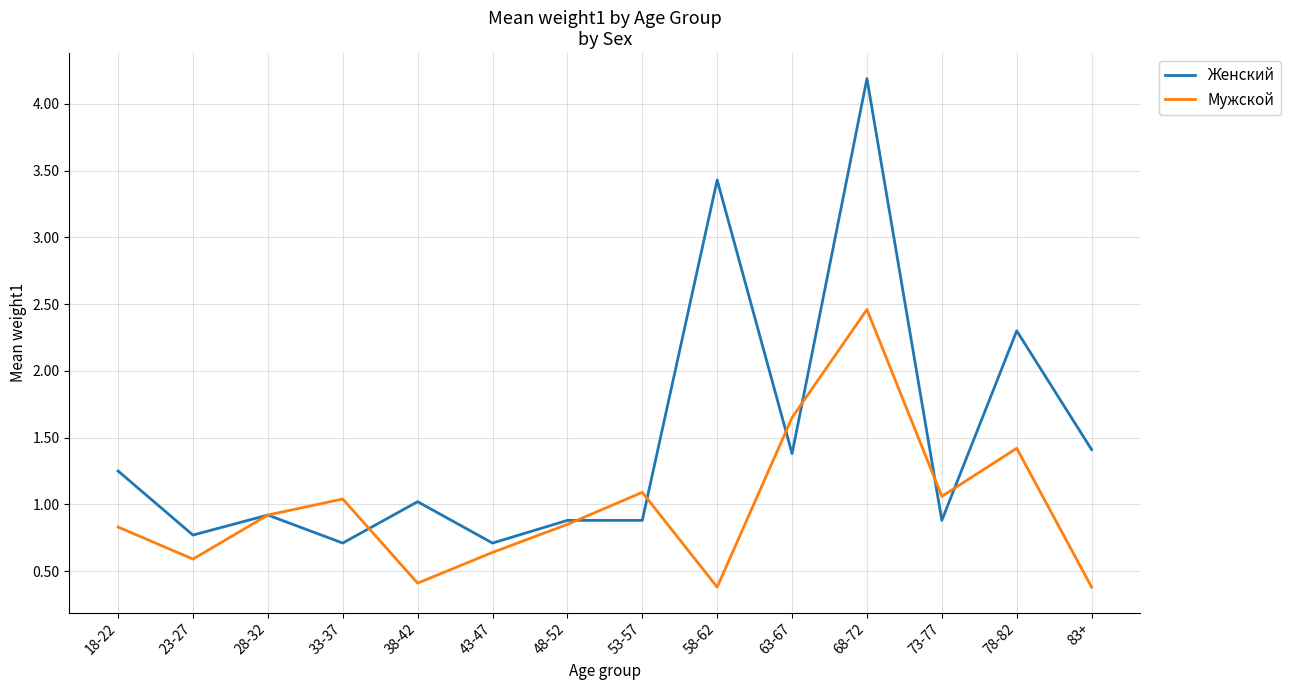

The value of Женский at 23-27 is 0.8. True or false?

True